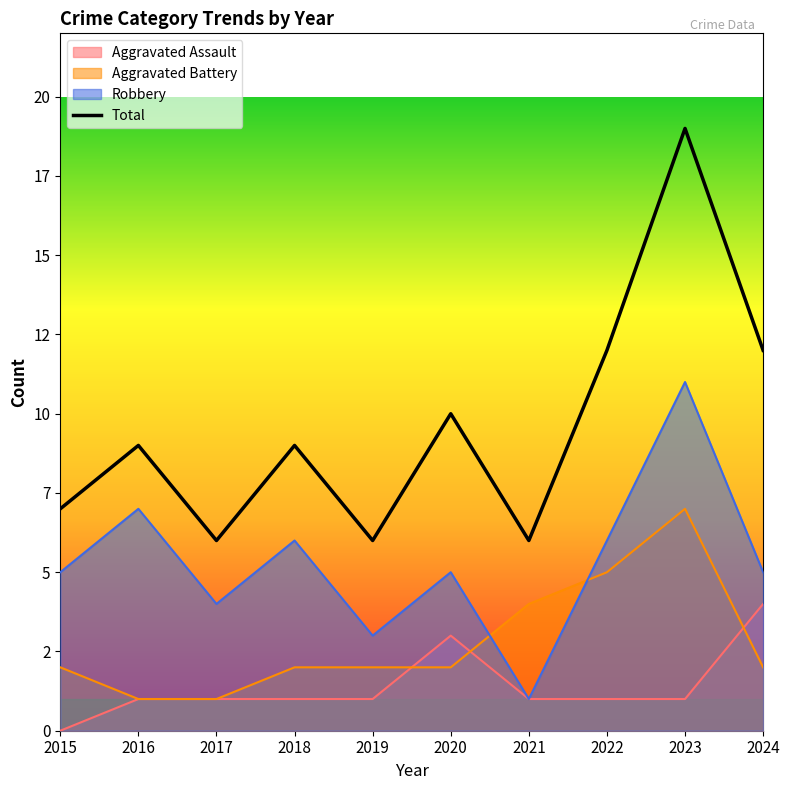

What value does the data have at 2021?

6